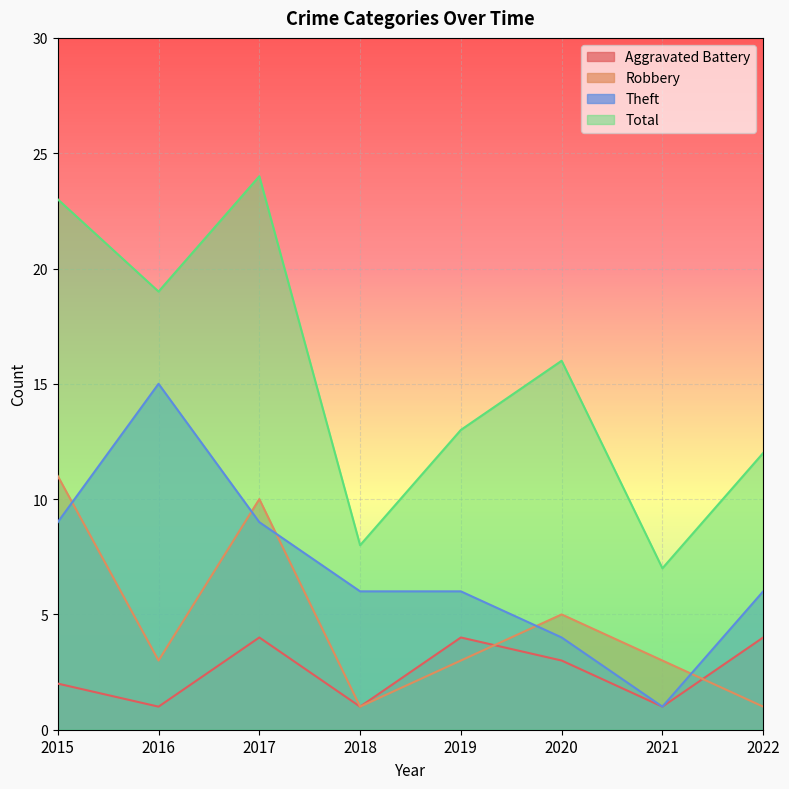

In Robbery, how many points are higher than both neighbors (excluding endpoints)?

2